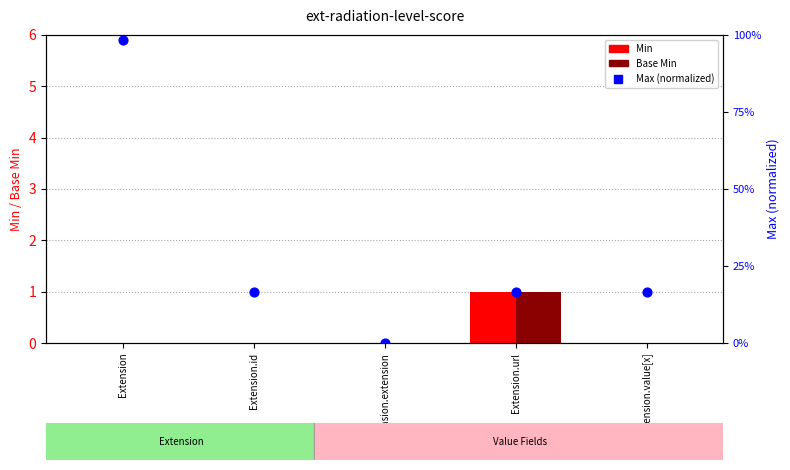

Which series has the largest Y range (max minus min)?

Max (normalized)